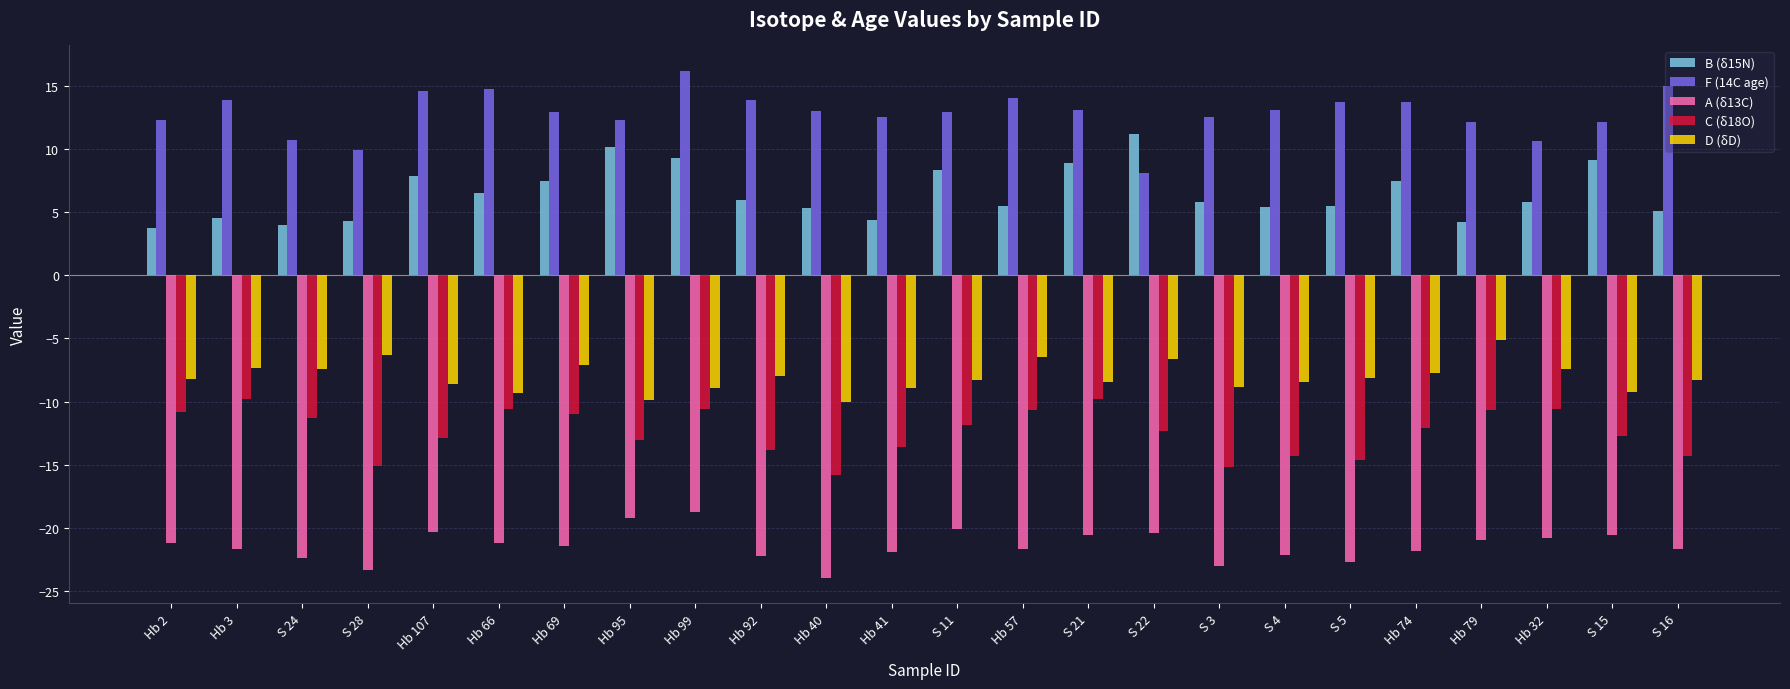

At which category does the chart reach its minimum across all series?

Hb 40